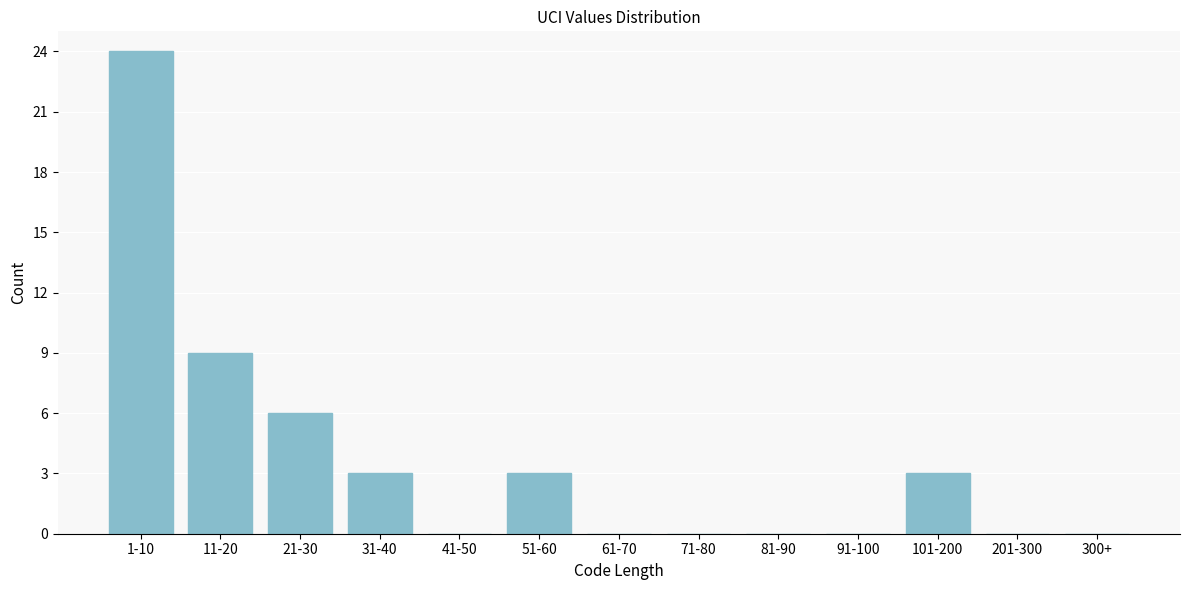

Reading left to right, what are all the values shown in this chart?

1-10=24	11-20=9	21-30=6	31-40=3	41-50=0	51-60=3	61-70=0	71-80=0	81-90=0	91-100=0	101-200=3	201-300=0	300+=0